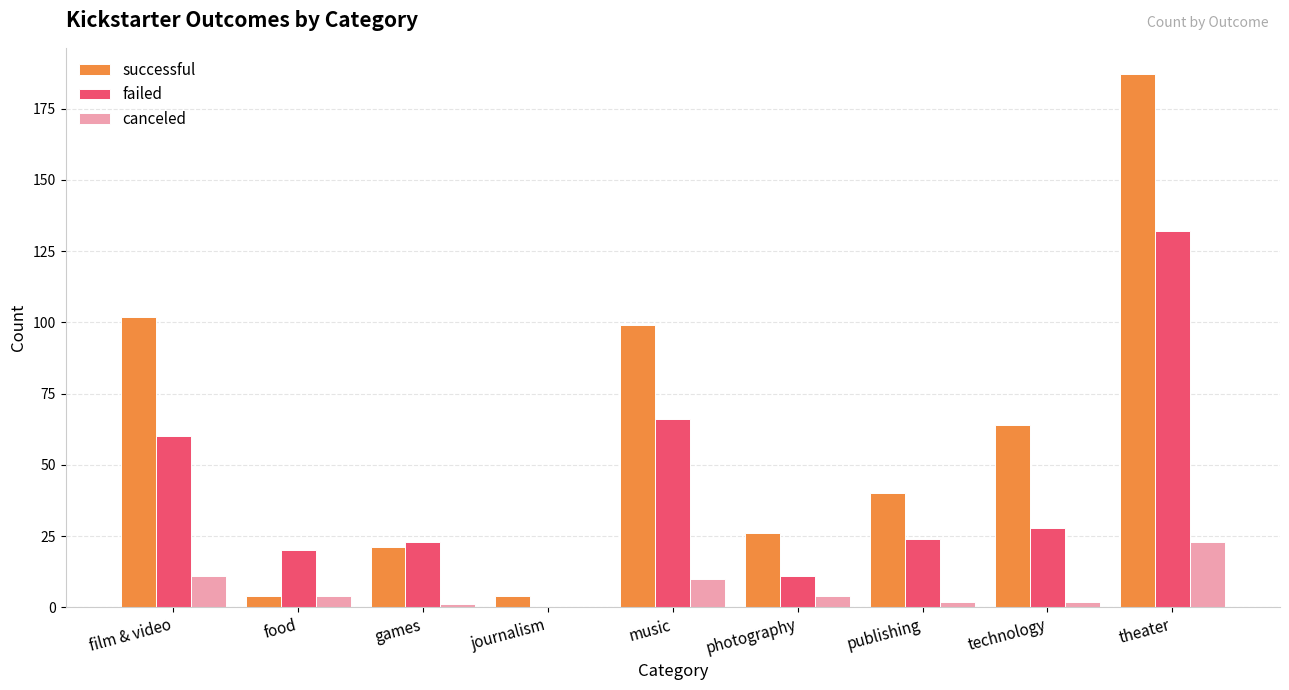

Which category has the highest value in the canceled series?

theater